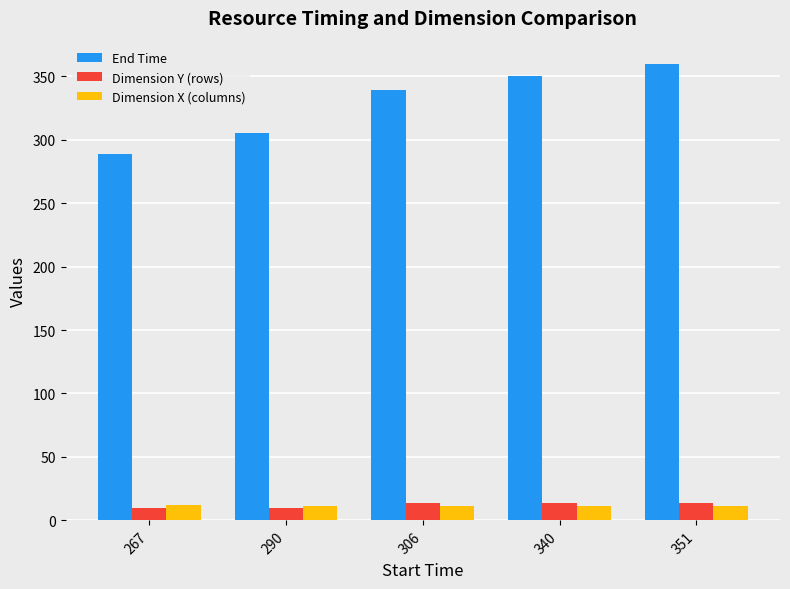

Where is End Time nearest to the value 324?

306